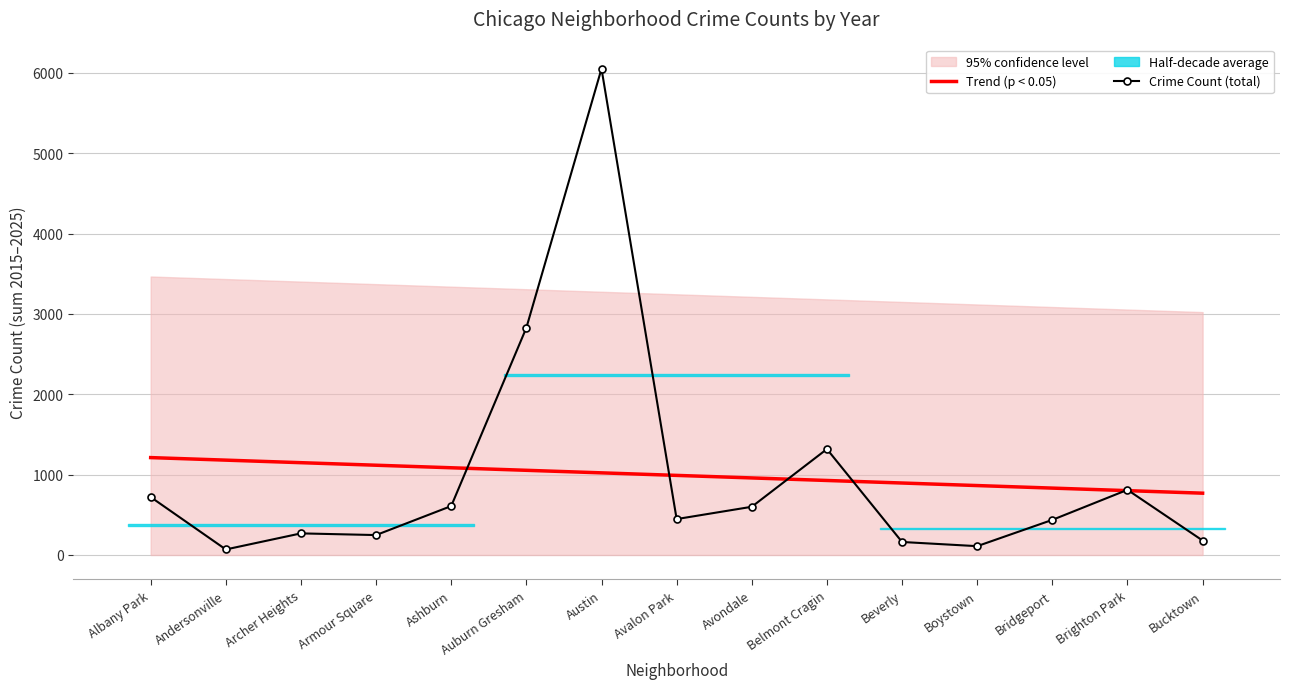

True or false: Trend (p < 0.05) has more than 2 interior local peaks.

False